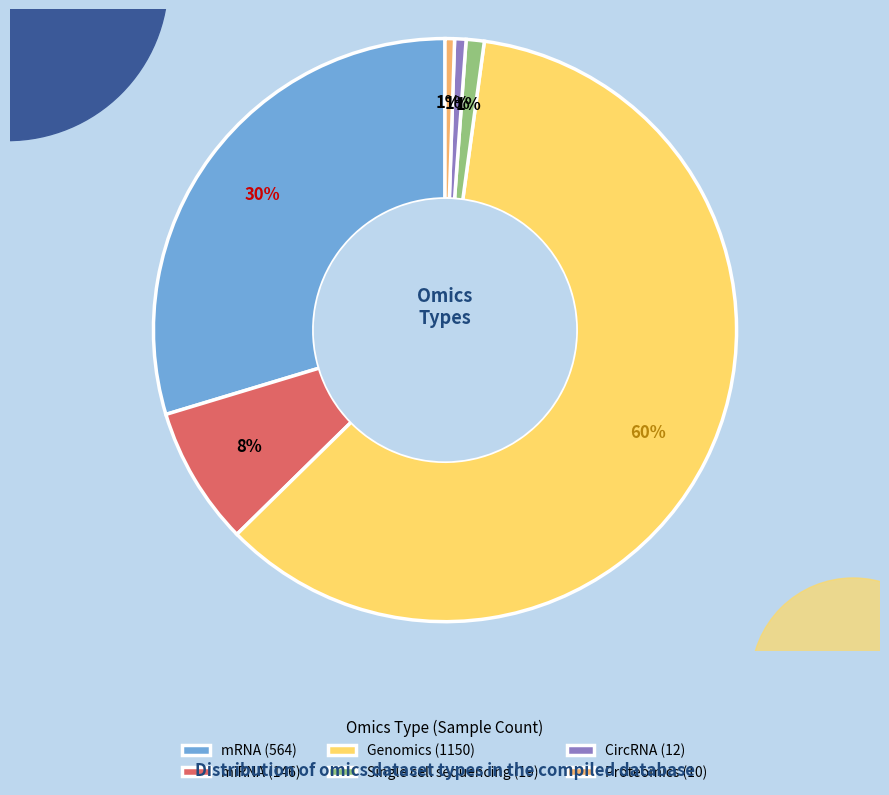

To the nearest percent, what percentage of the pie is Proteomics?

1%